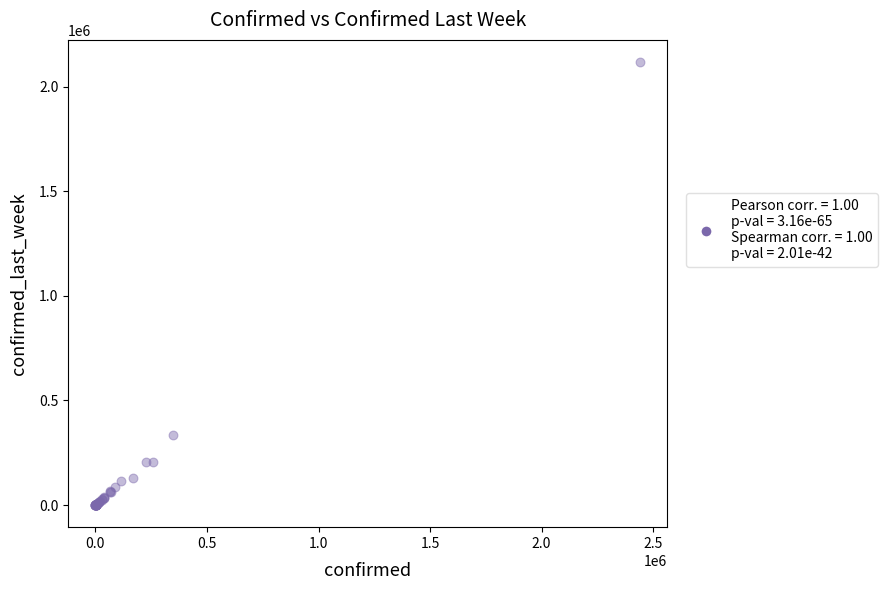

What Y value in the scatter plot is closest to 1059343?

333029